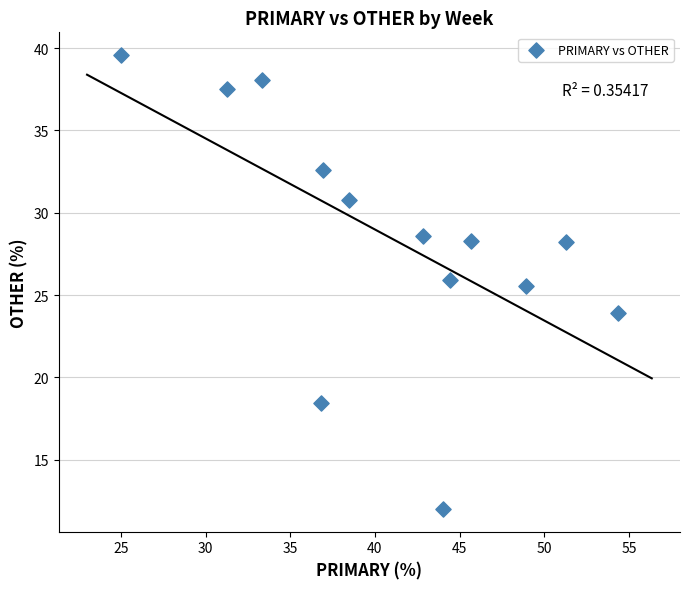

What is the range of X values (max minus min)?

29.3